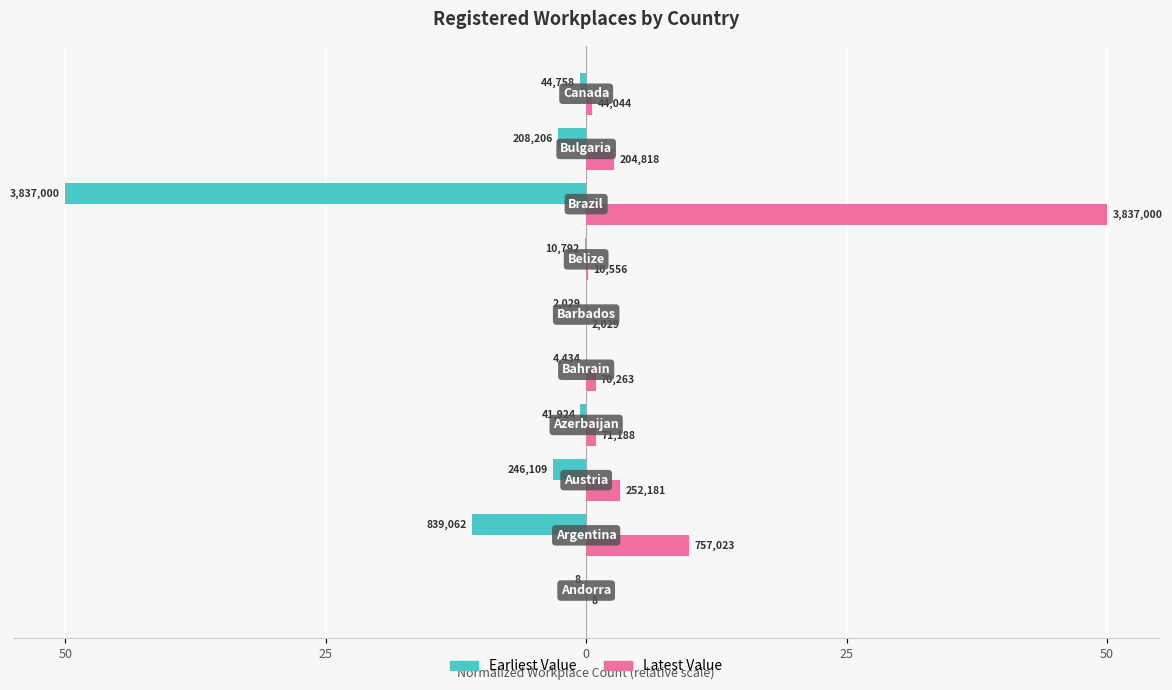

What are all the series names shown in the legend?

Earliest Value, Latest Value